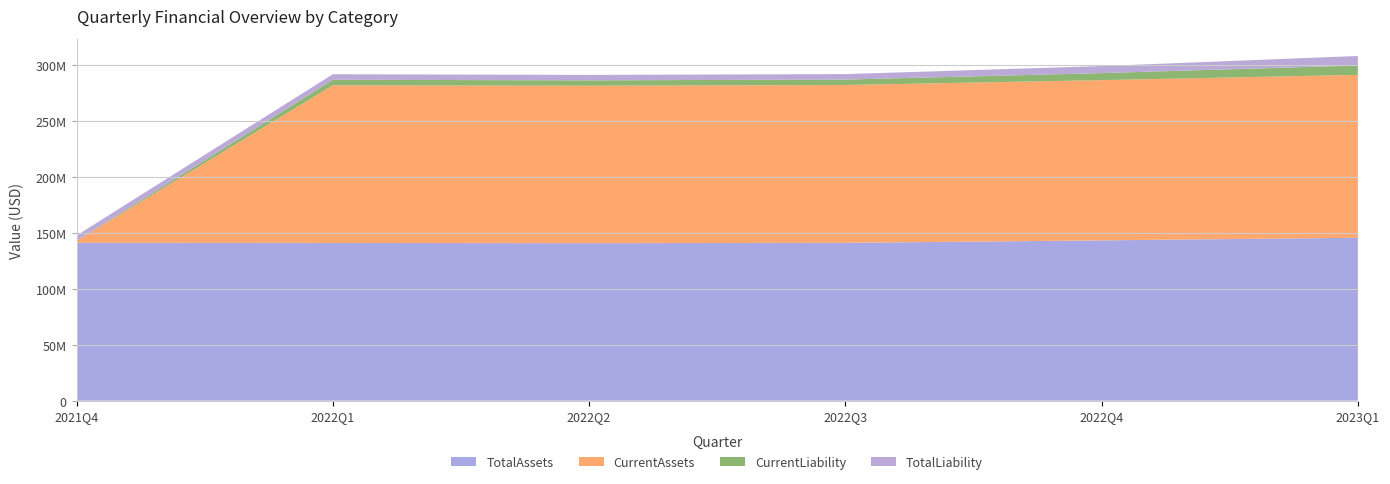

Reading left to right, list all the values displayed in this chart.

TotalAssets: 2021Q4=141041158	2022Q1=140903421	2022Q2=140703147	2022Q3=141034883	2022Q4=143212356	2023Q1=145564213
CurrentAssets: 2021Q4=1660612	2022Q1=140903421	2022Q2=140703147	2022Q3=141034883	2022Q4=143212356	2023Q1=145564213
CurrentLiability: 2021Q4=3667	2022Q1=4948354	2022Q2=4847145	2022Q3=4878667	2022Q4=6282667	2023Q1=8444790
TotalLiability: 2021Q4=4833667	2022Q1=4948354	2022Q2=4847145	2022Q3=4878667	2022Q4=6282667	2023Q1=8444790